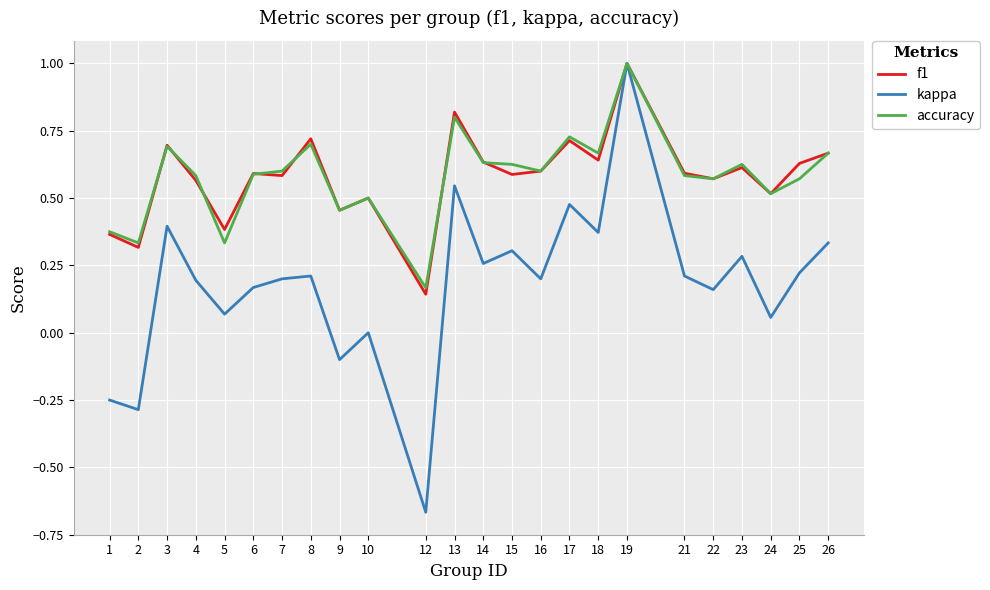

What is the highest value of the kappa series?

1.0